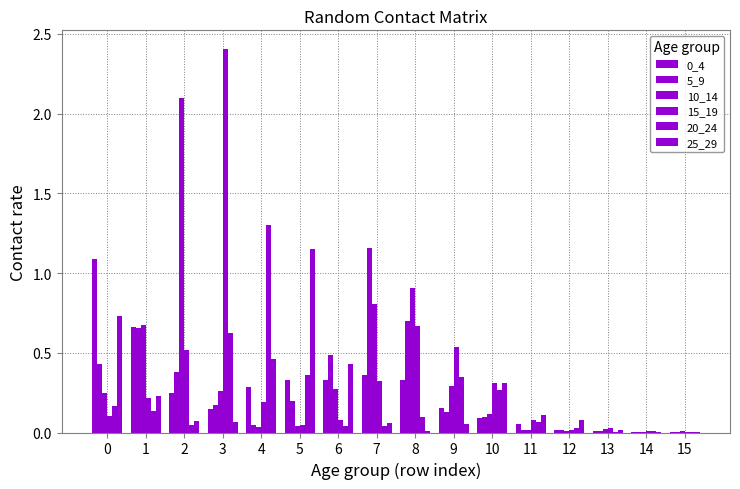

At which label does 15_19 reach its minimum?

15